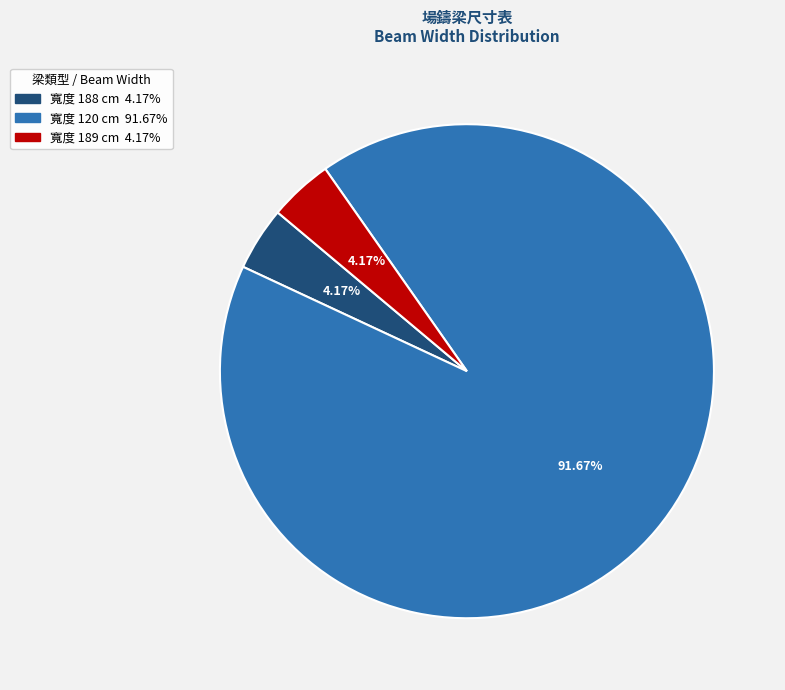

Does any single category account for the majority?

Yes